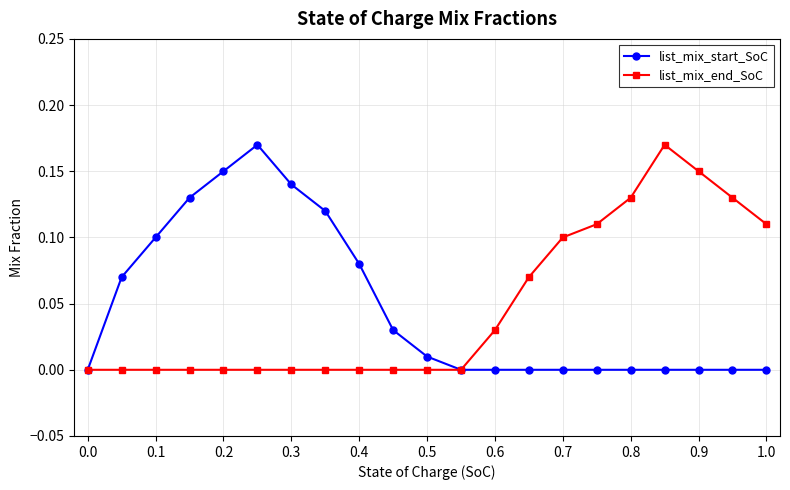

At how many categories does at least one series exceed 0?

19